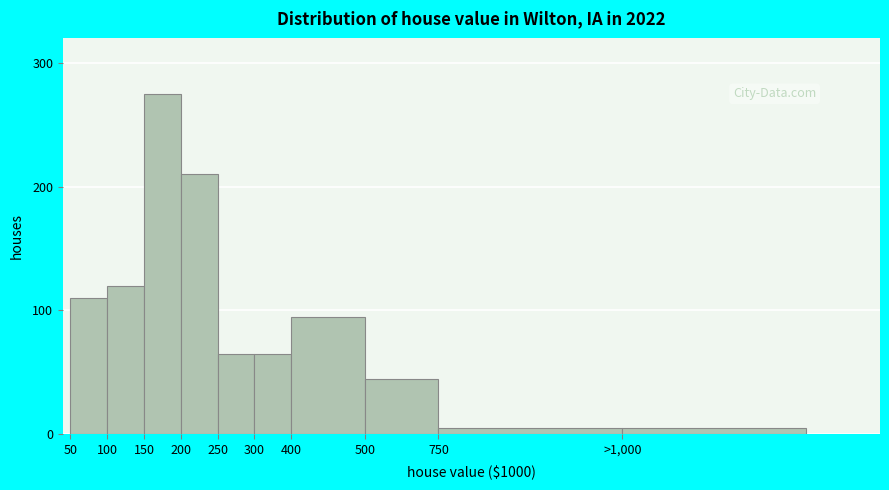

Reading right to left, list all the values displayed in this chart.

5	5	45	95	65	65	210	275	120	110